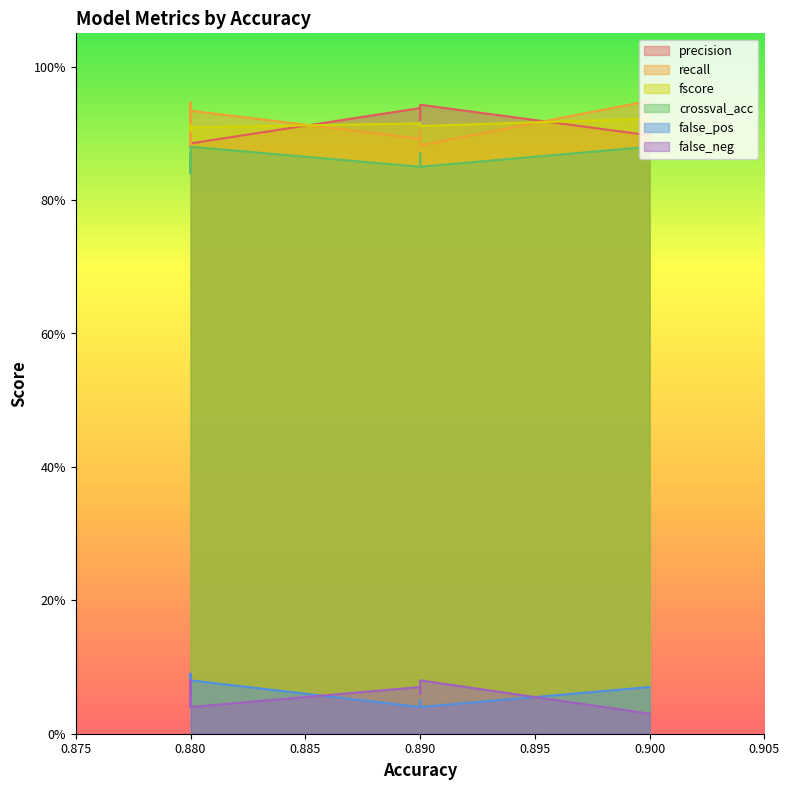

Where is false_pos nearest to the value 0?

0.89